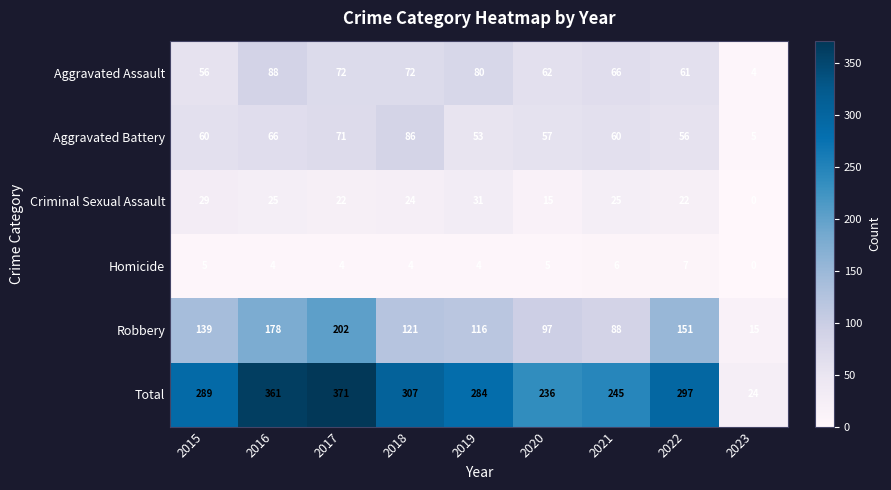

Which series has the largest range (max minus min)?

Total